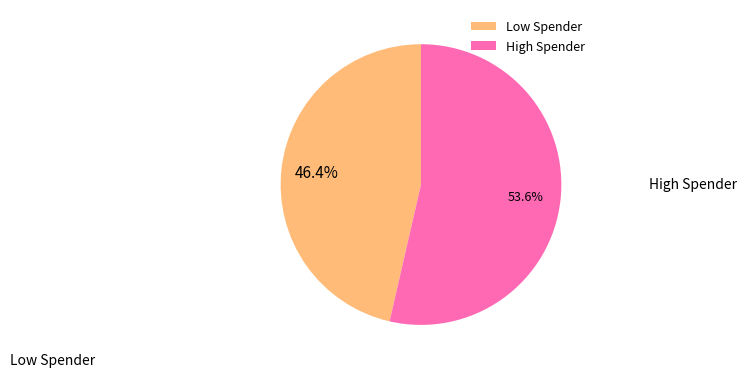

Is there any slice that represents more than half of the pie?

Yes